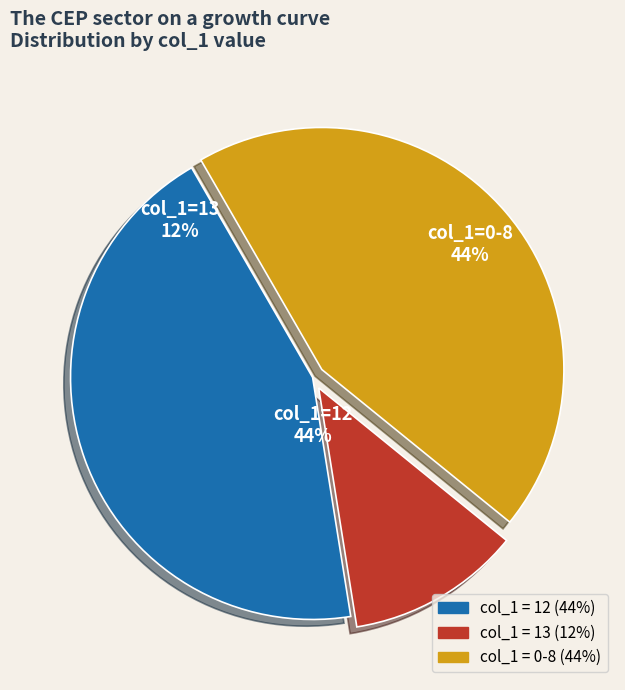

True or false: 12 accounts for 44% of the total.

True